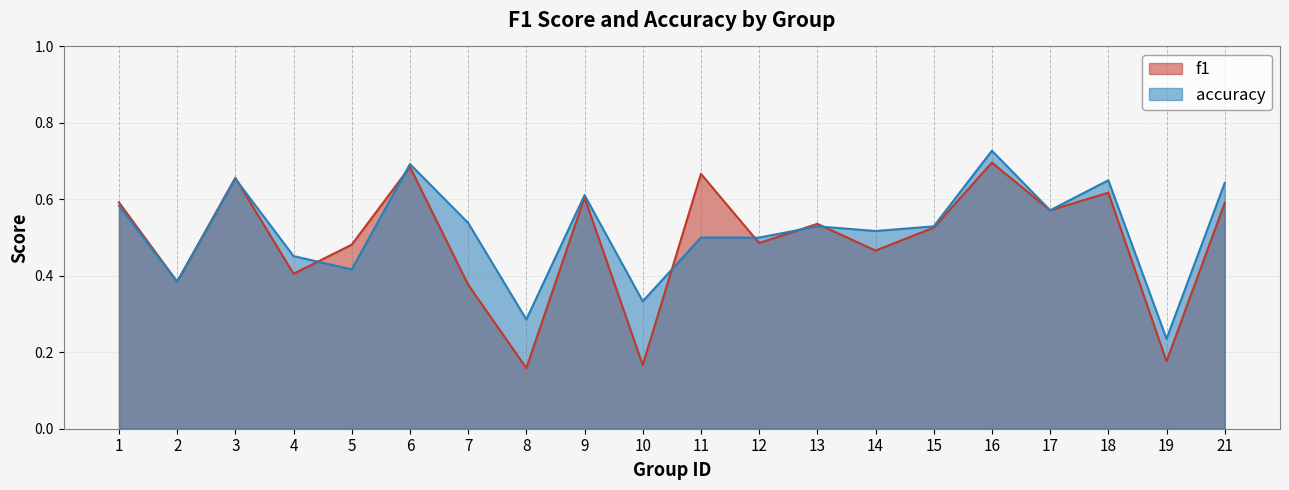

In accuracy, how many points are higher than both neighbors (excluding endpoints)?

6